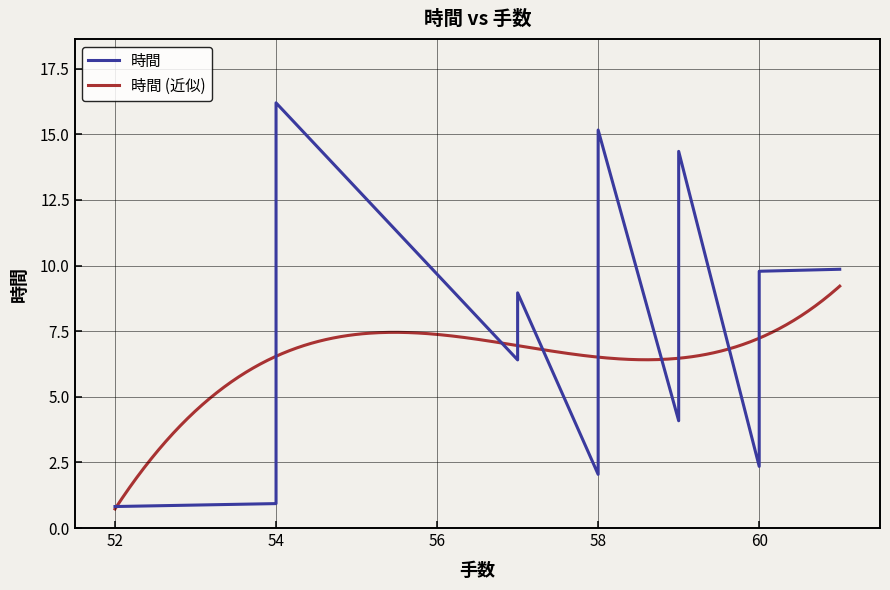

What is the difference between the maximum and second lowest values?

15.3